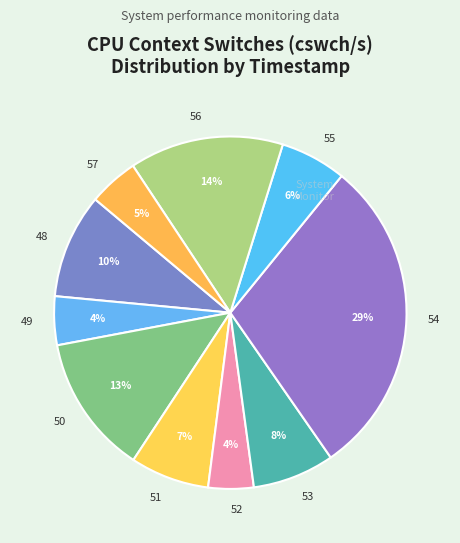

Do 51 and 54 together represent more than half of the pie?

No